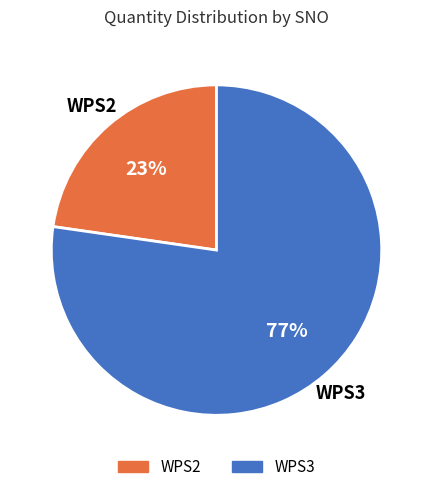

What is the ratio of the value at WPS2 to the value at WPS3?

0.3